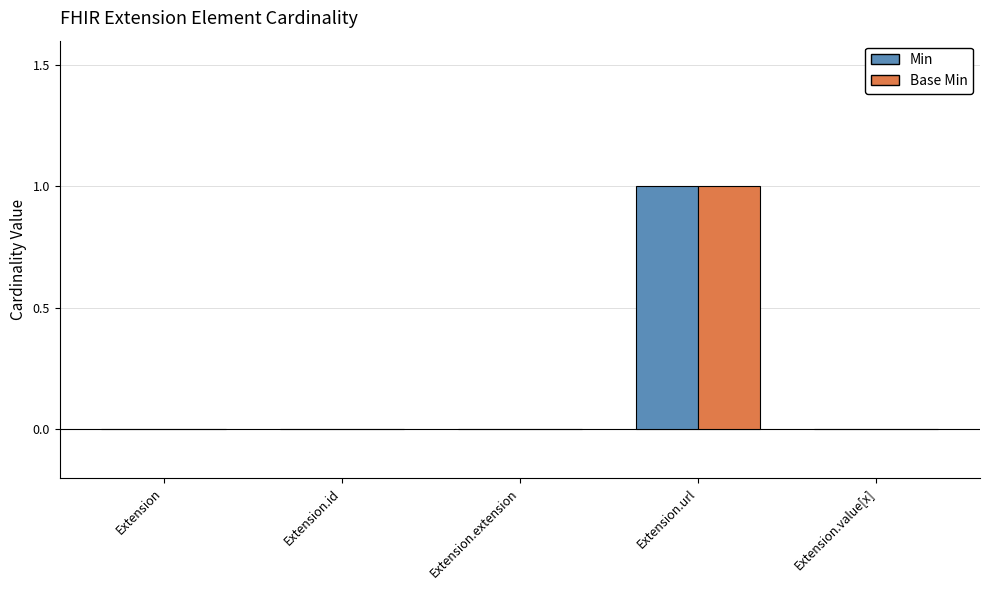

Count the number of data series in this chart.

2